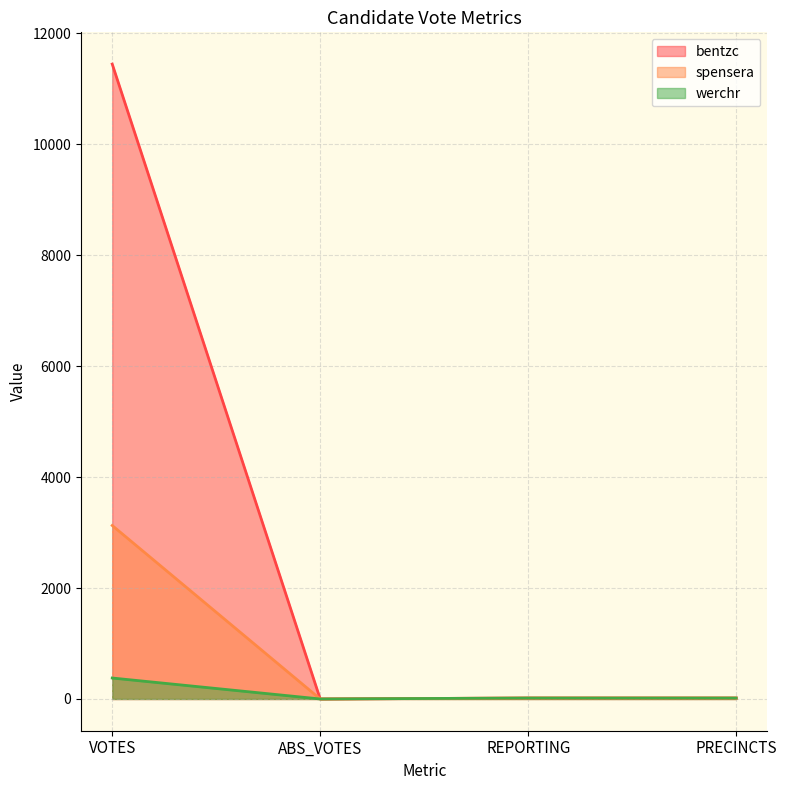

Reading left to right, transcribe all the data shown in this chart.

bentzc: VOTES=11448	ABS_VOTES=0	REPORTING=17	PRECINCTS=17
spensera: VOTES=3128	ABS_VOTES=0	REPORTING=17	PRECINCTS=17
werchr: VOTES=378	ABS_VOTES=0	REPORTING=17	PRECINCTS=17